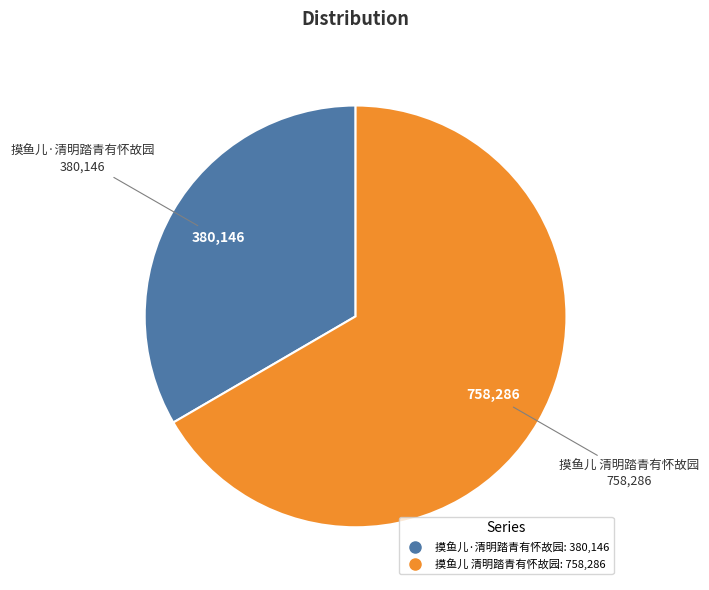

Combined, do 摸鱼儿 清明踏青有怀故园 and 摸鱼儿·清明踏青有怀故园 account for over 50%?

Yes